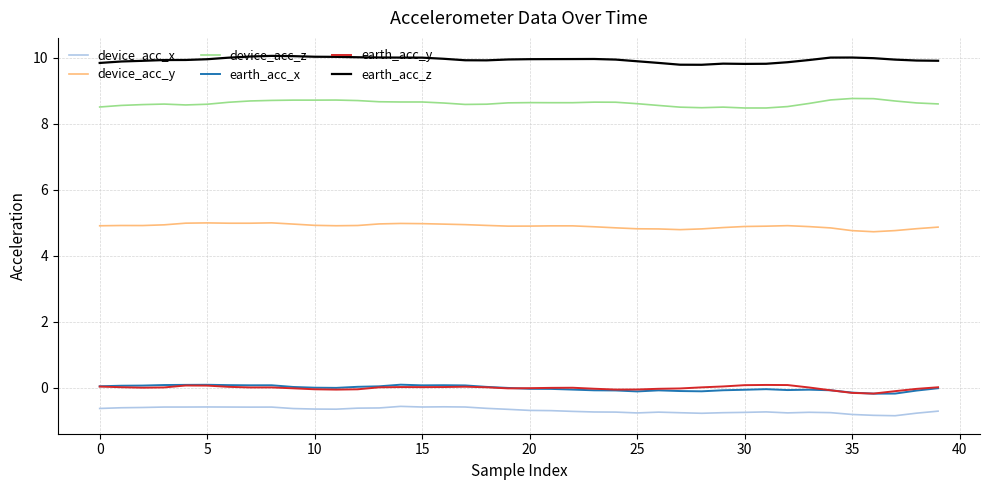

Does the chart display data point markers on the line(s)?

No